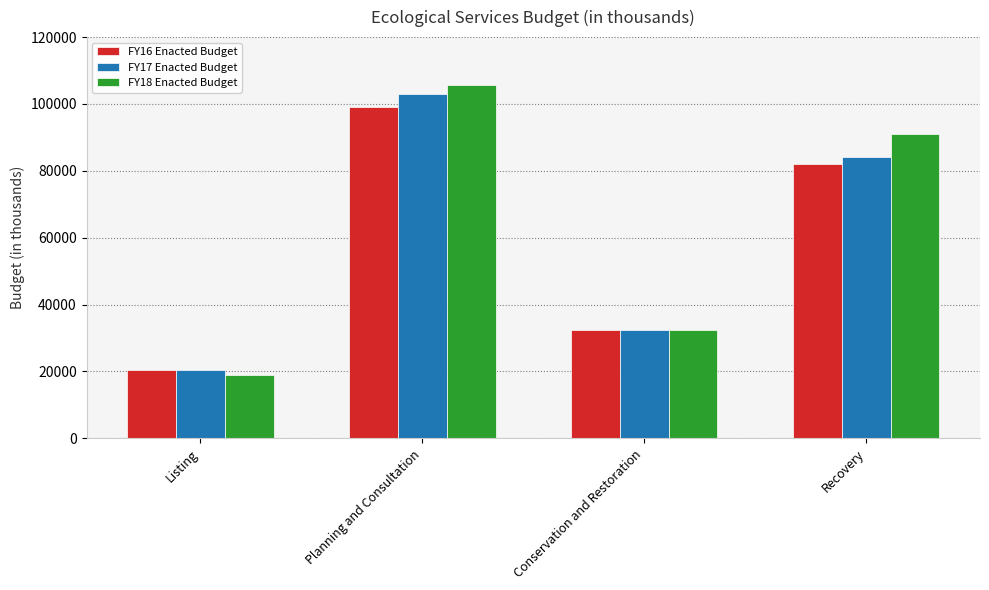

What are all the series names shown in the legend?

FY16 Enacted Budget, FY17 Enacted Budget, FY18 Enacted Budget